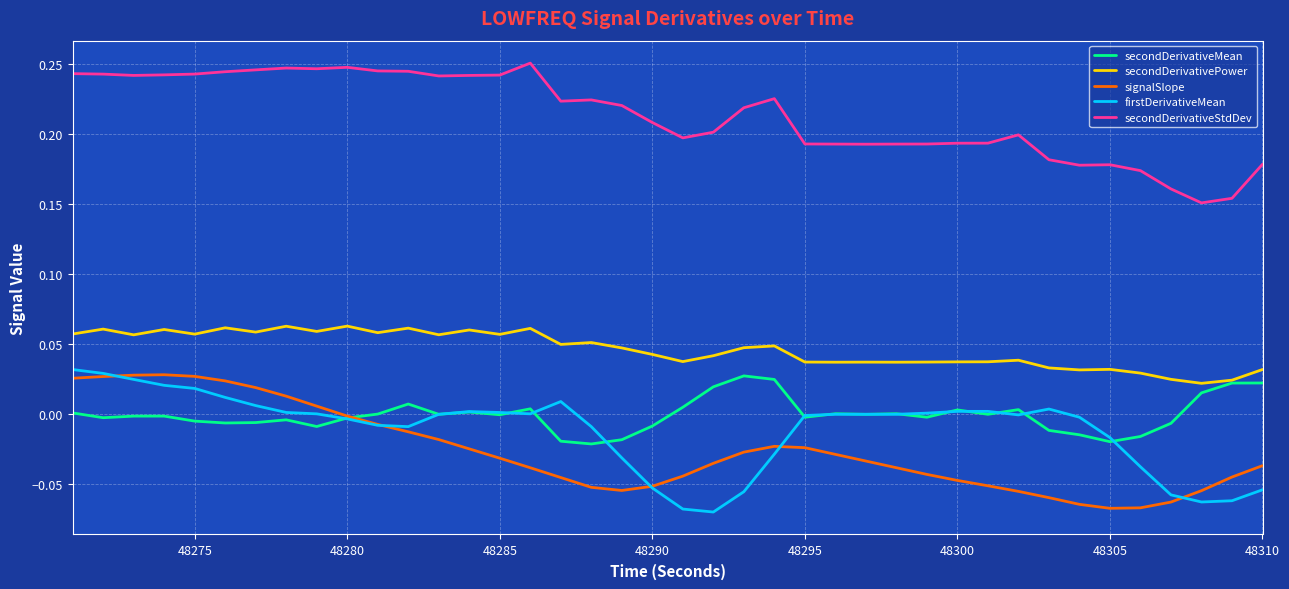

True or false: secondDerivativeStdDev and signalSlope intersect in this chart.

False